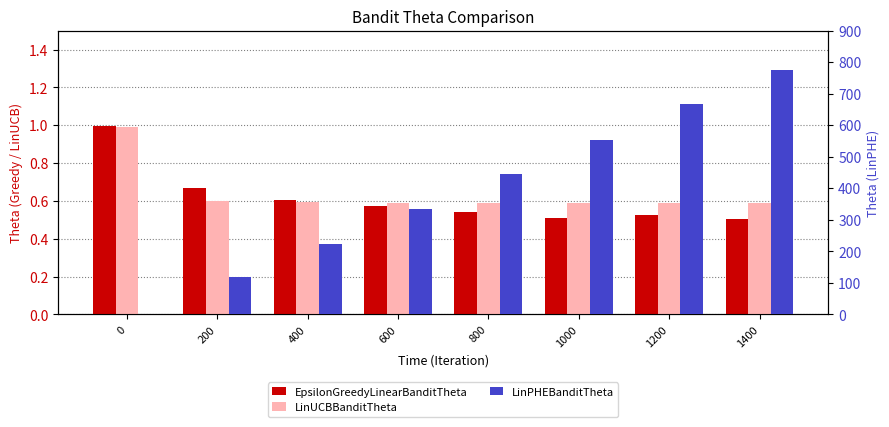

Reading right to left, transcribe all the data shown in this chart.

EpsilonGreedyLinearBanditTheta: 0.5	0.5	0.5	0.5	0.6	0.6	0.7	1.0
LinUCBBanditTheta: 0.6	0.6	0.6	0.6	0.6	0.6	0.6	1.0
LinPHEBanditTheta: 774.7	667.5	553.5	444.7	333.2	224.7	117.1	1.1